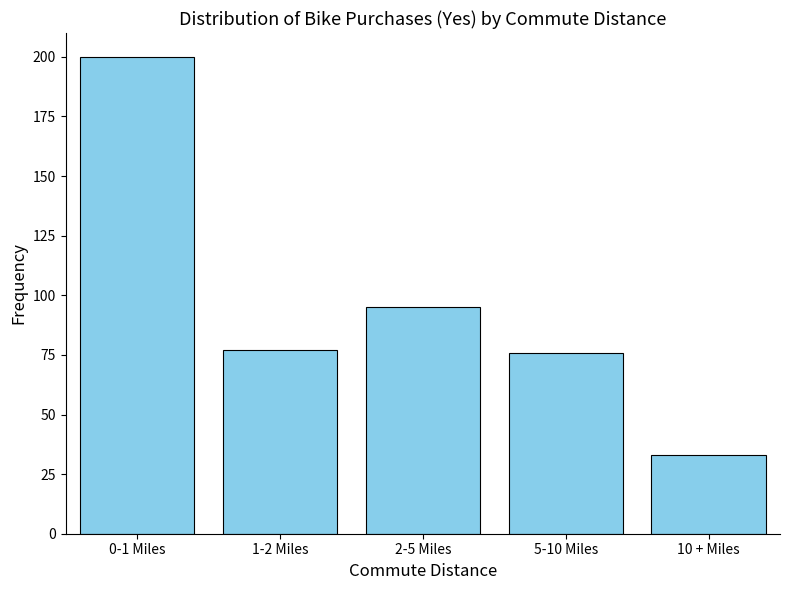

Reading right to left, extract all data points from this chart.

33	76	95	77	200